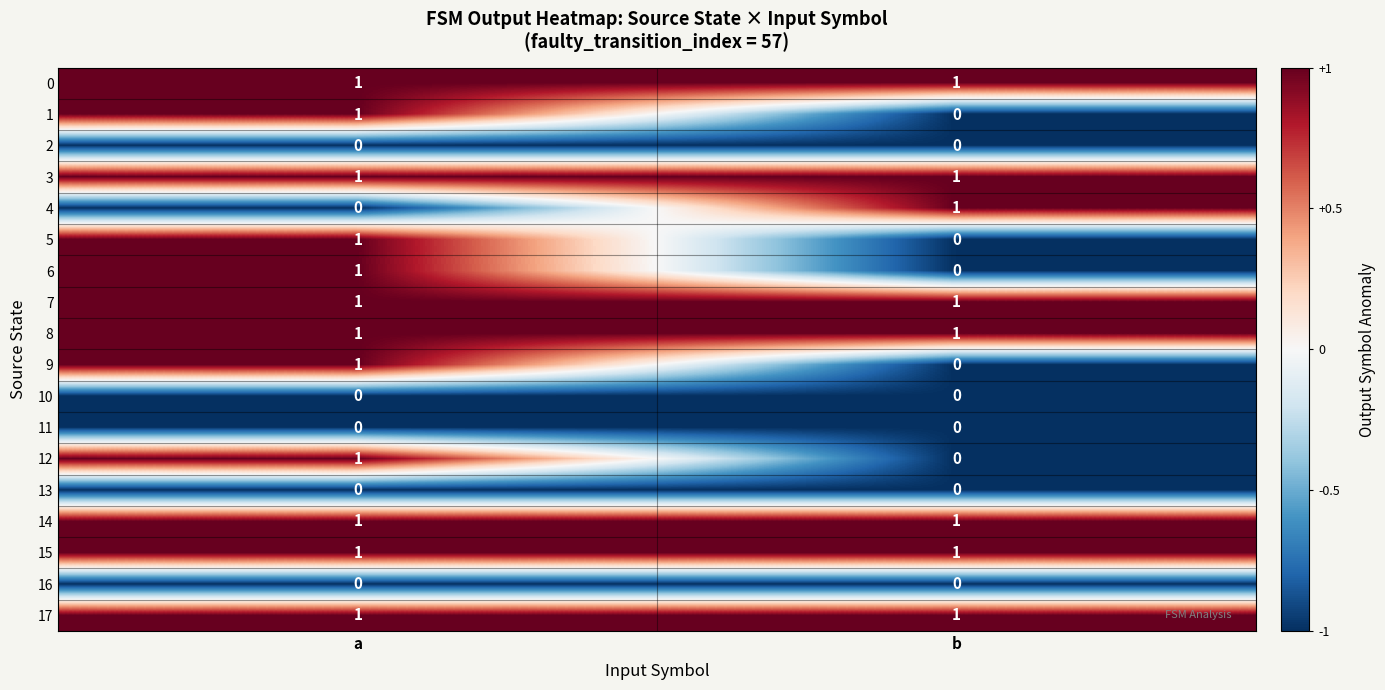

Rank the categories by 12 value from lowest to highest.

b, a